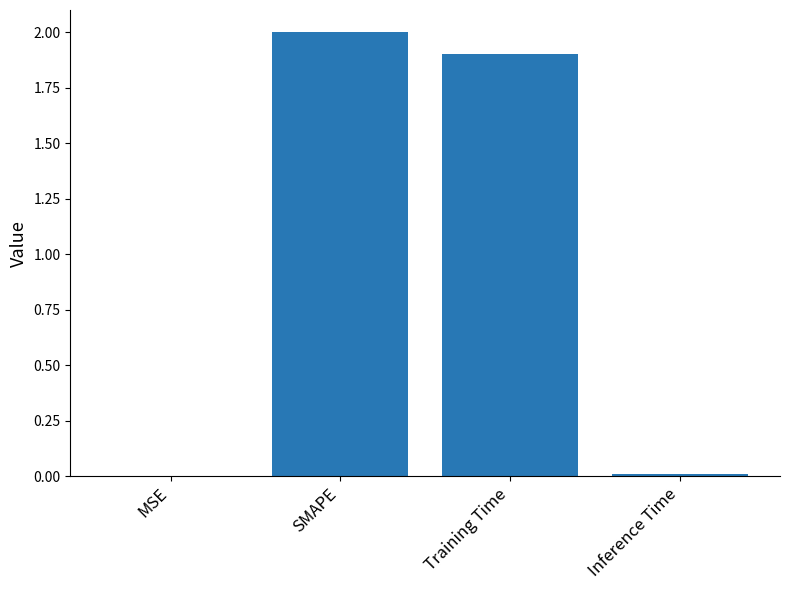

What is the ratio of the value at SMAPE to the value at Training Time?

1.1